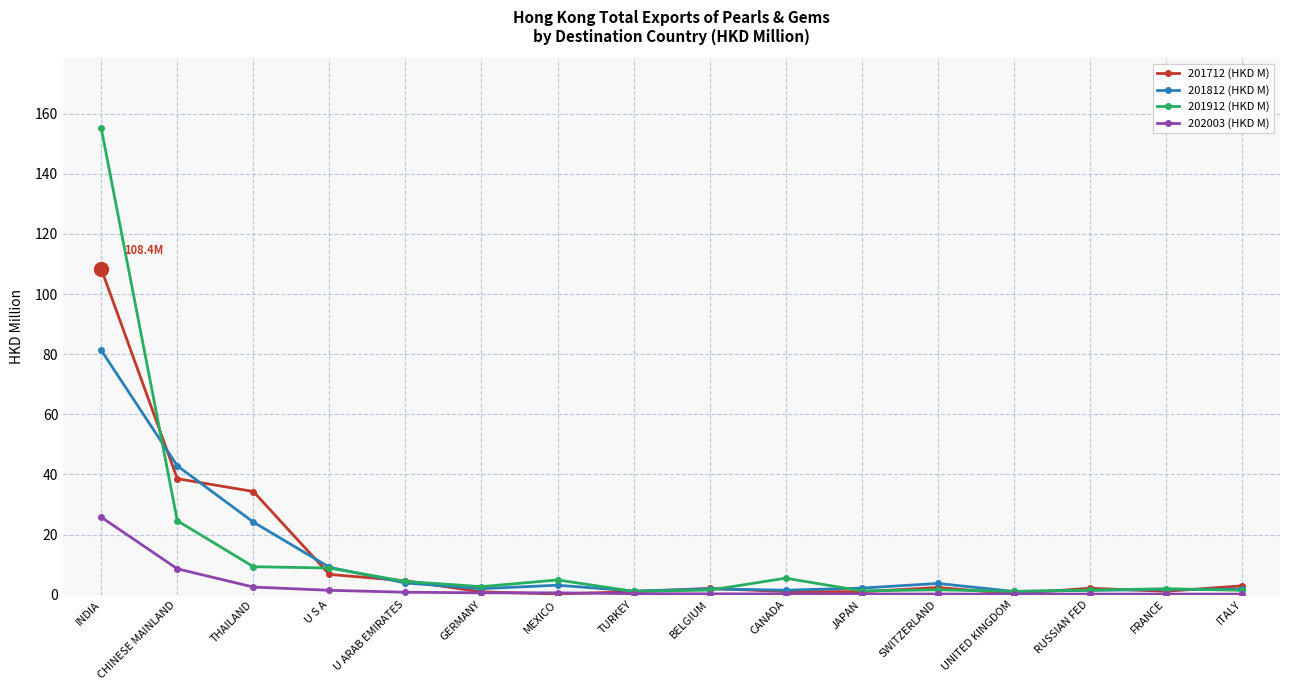

In 201712 (HKD M), how many points are lower than both neighbors (excluding endpoints)?

4